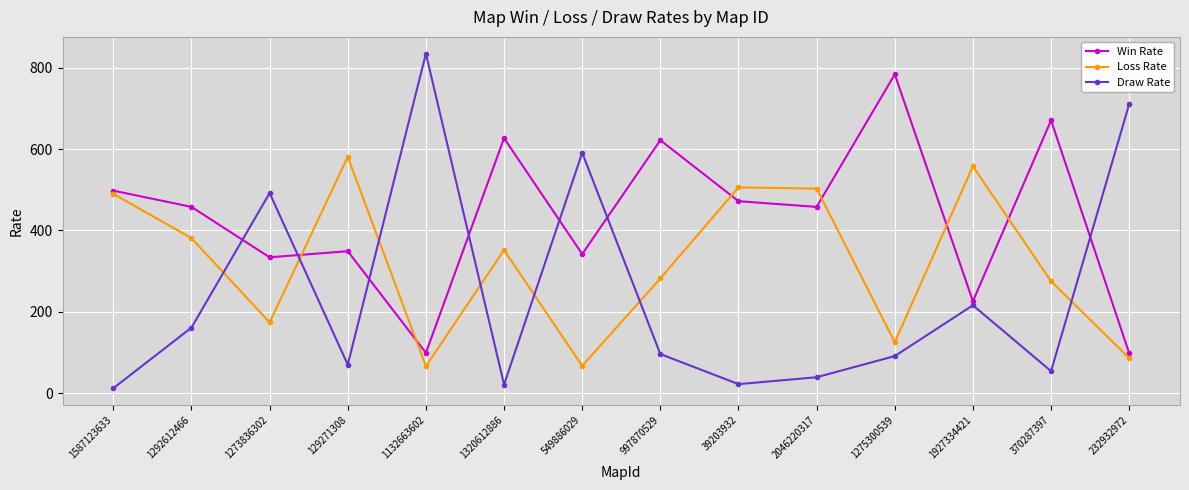

Between 1587123633 and 370287397, which series saw the biggest shift?

Loss Rate